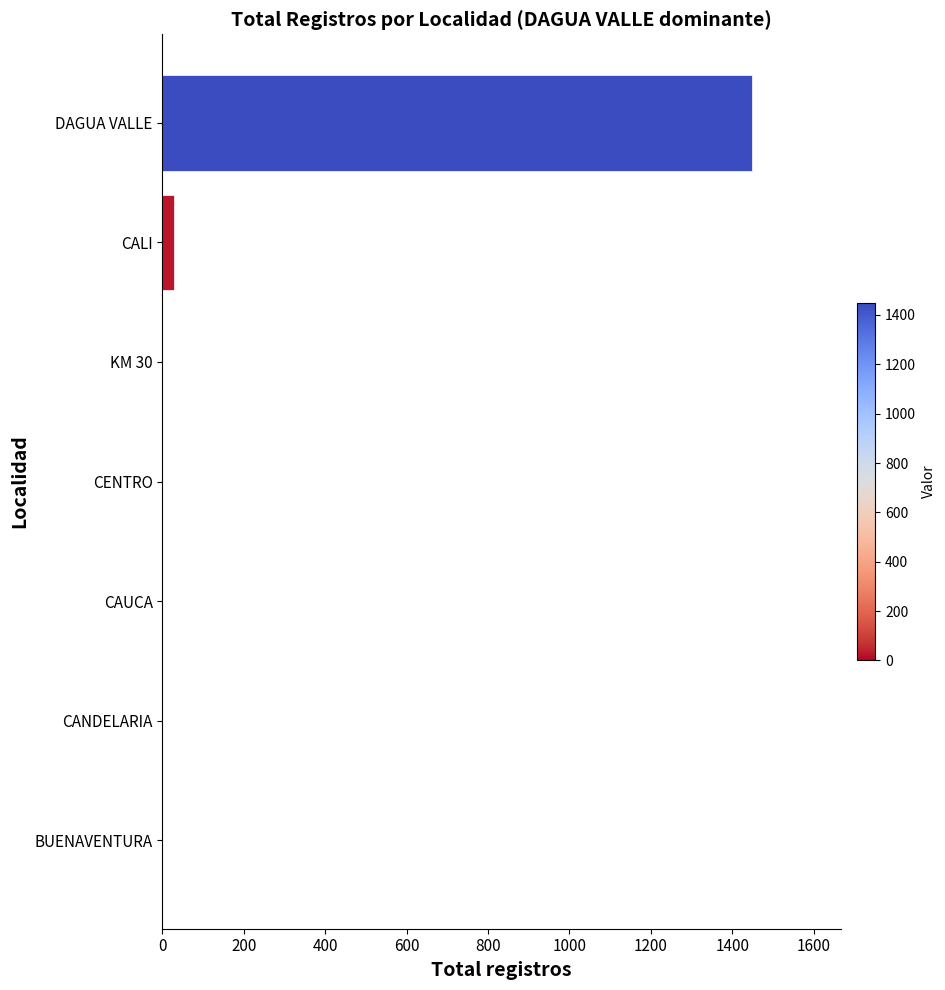

How many distinct data groups are displayed?

1